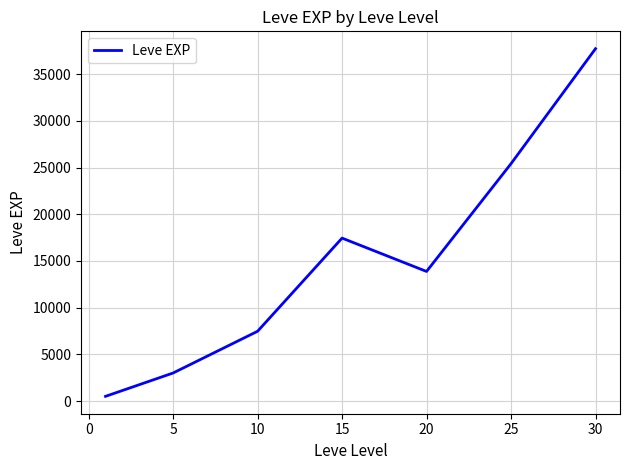

How many interior local valleys (lower than both neighbors) does the data have?

1